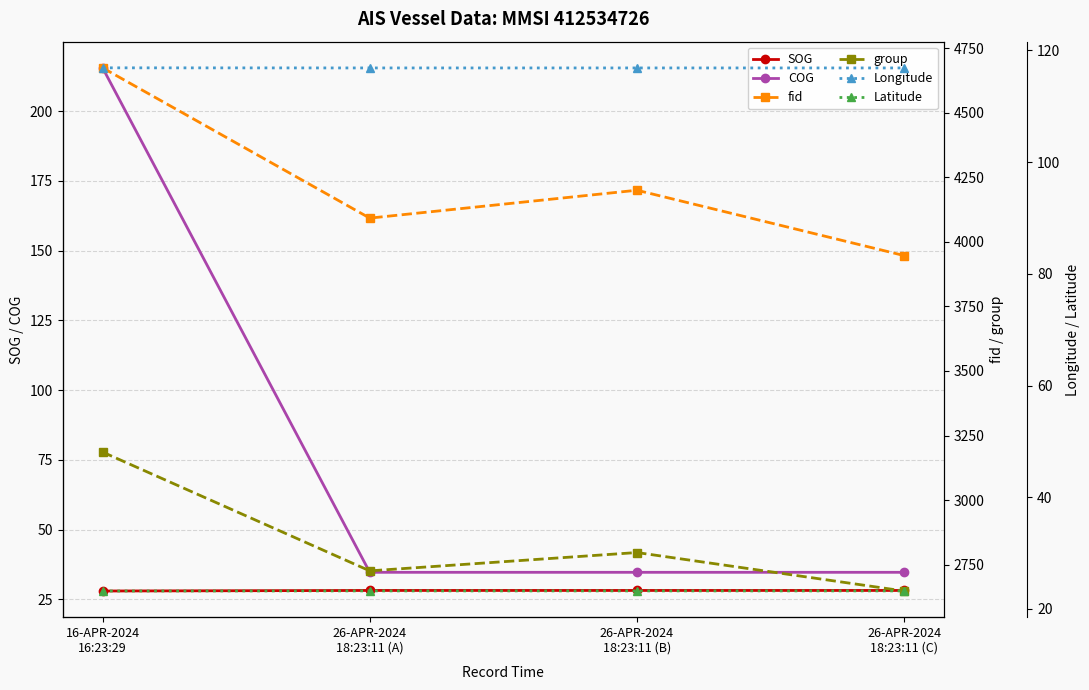

Count the Longitude values in the range 116 to 117.

4